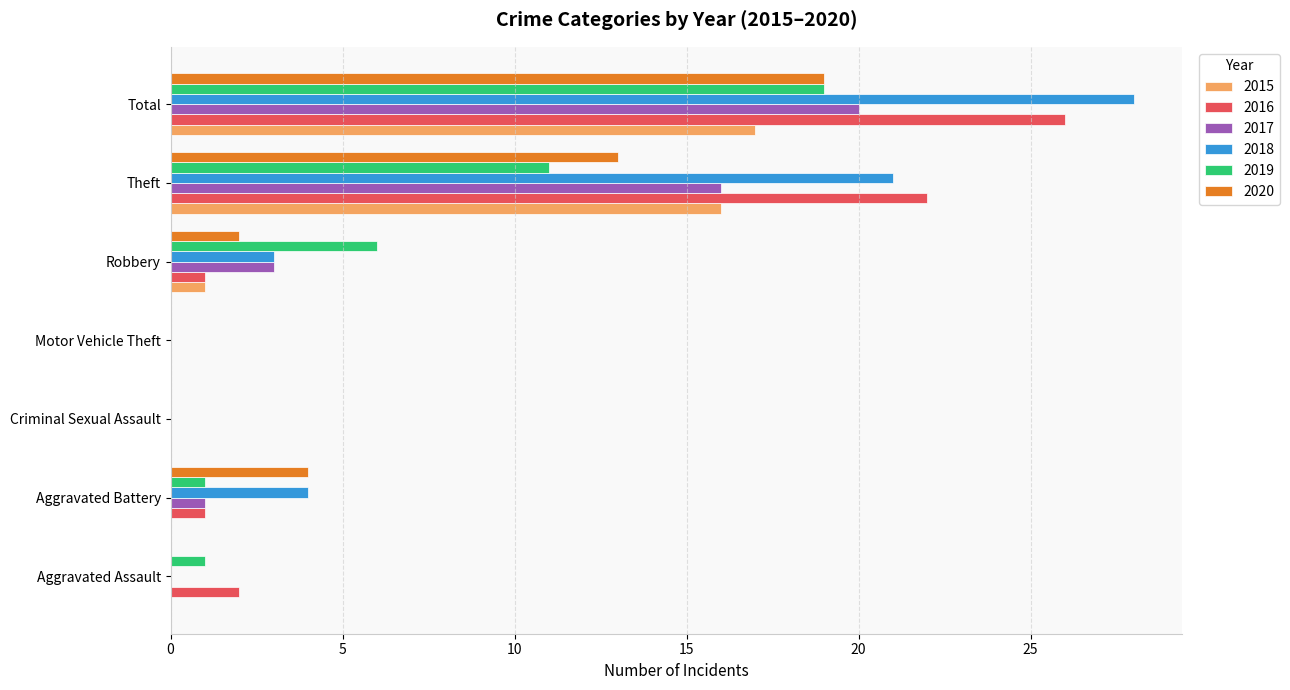

At which label is 2016 closest to 13?

Theft